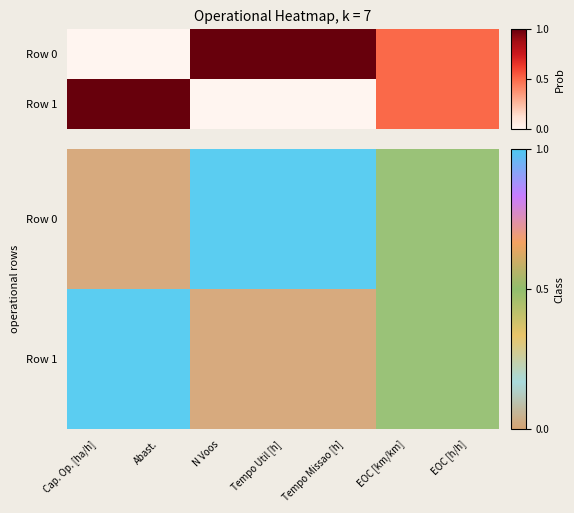

At which label is Row 0 closest to 0?

Cap. Op. [ha/h]